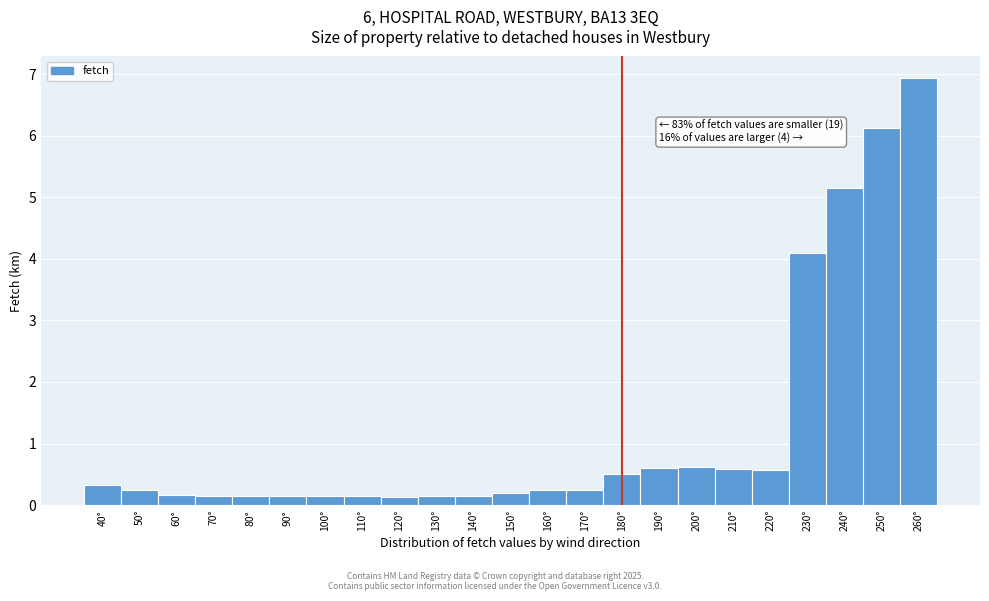

Over which range of the x-axis is the bar tallest?

255 to 265